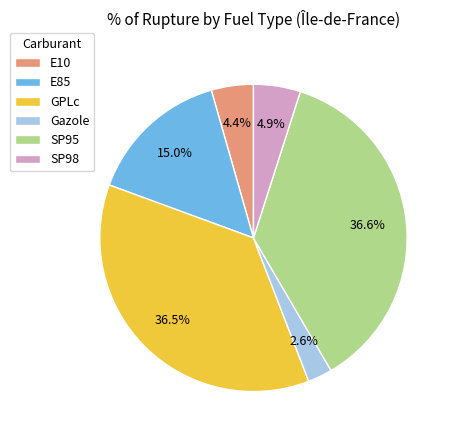

Approximately how many times larger is the value at E10 compared to SP98?

0.9